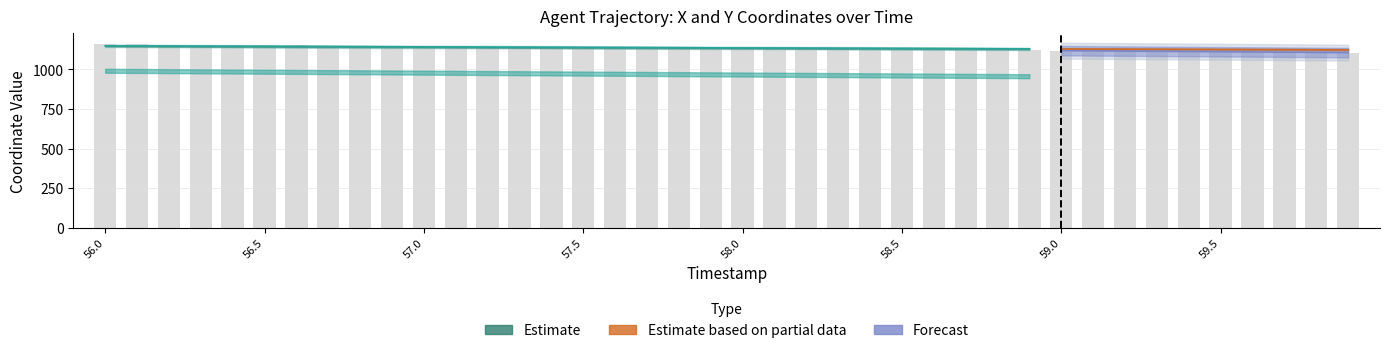

What is the difference between the X values at 57.0 and 57.6?

4.0